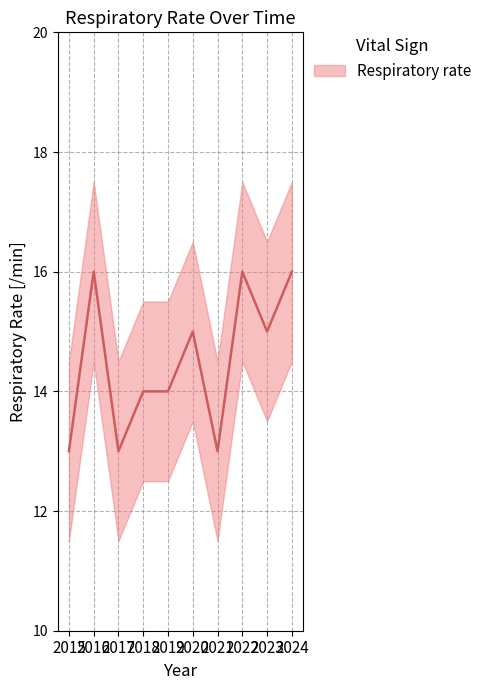

Which has a higher value, 2019 or 2016?

2016